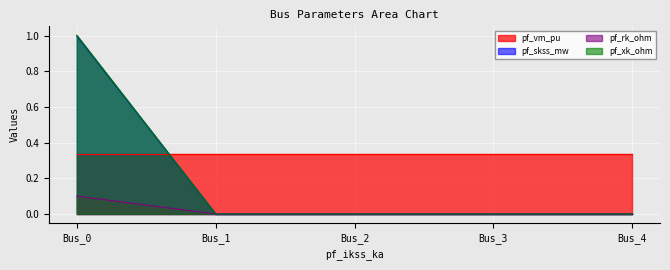

True or false: pf_rk_ohm and pf_skss_mw intersect in this chart.

False